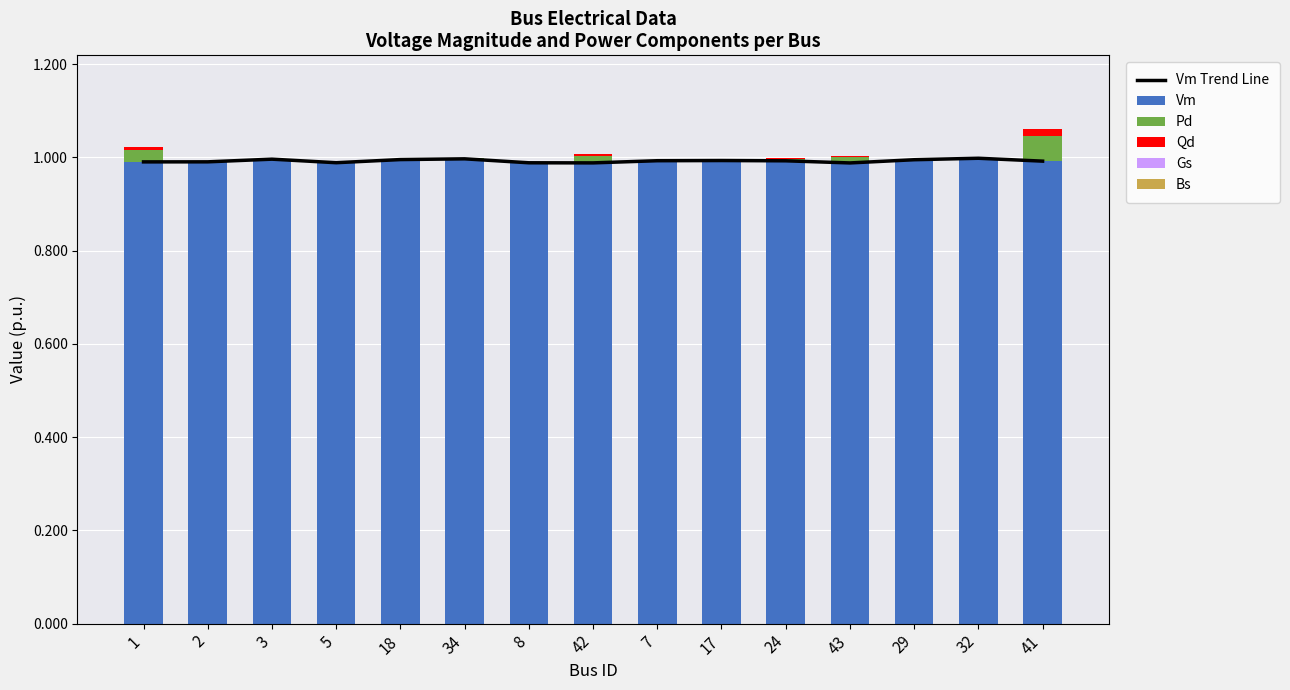

Is the value of Vm Trend Line at 32 greater than the value of Vm at 1?

Yes